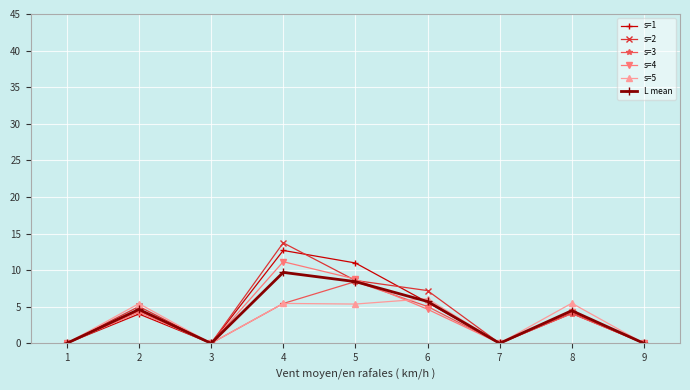

What are all the series names shown in the legend?

s=1, s=2, s=3, s=4, s=5, L mean